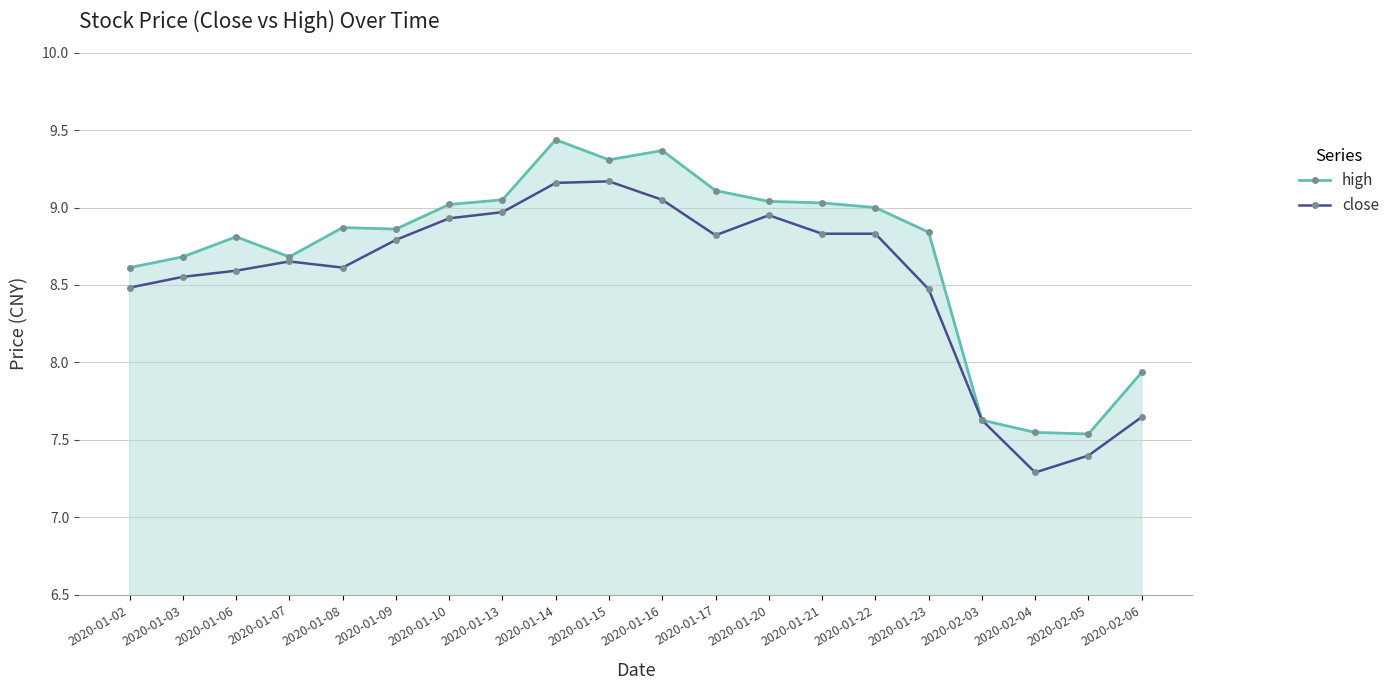

Is it true that close equals 12.6 at 2020-01-10?

False